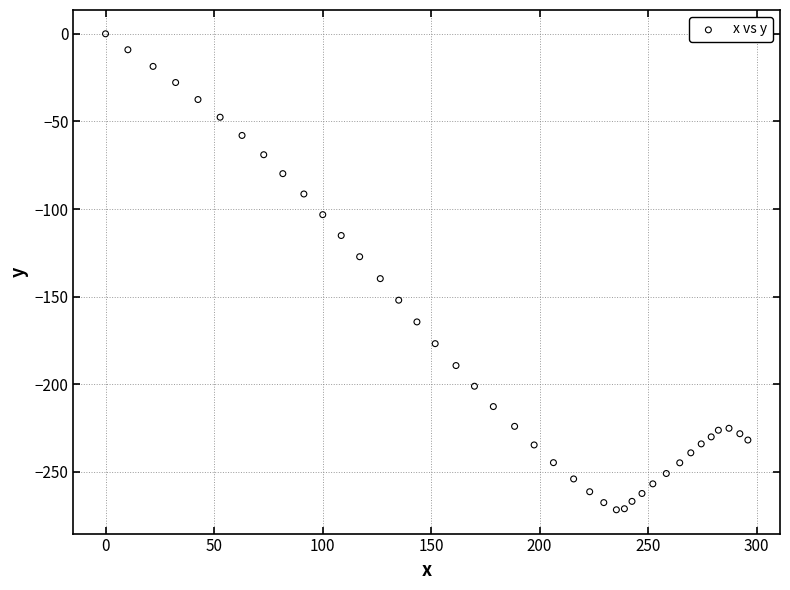

What is the range of Y values (max minus min)?

271.6